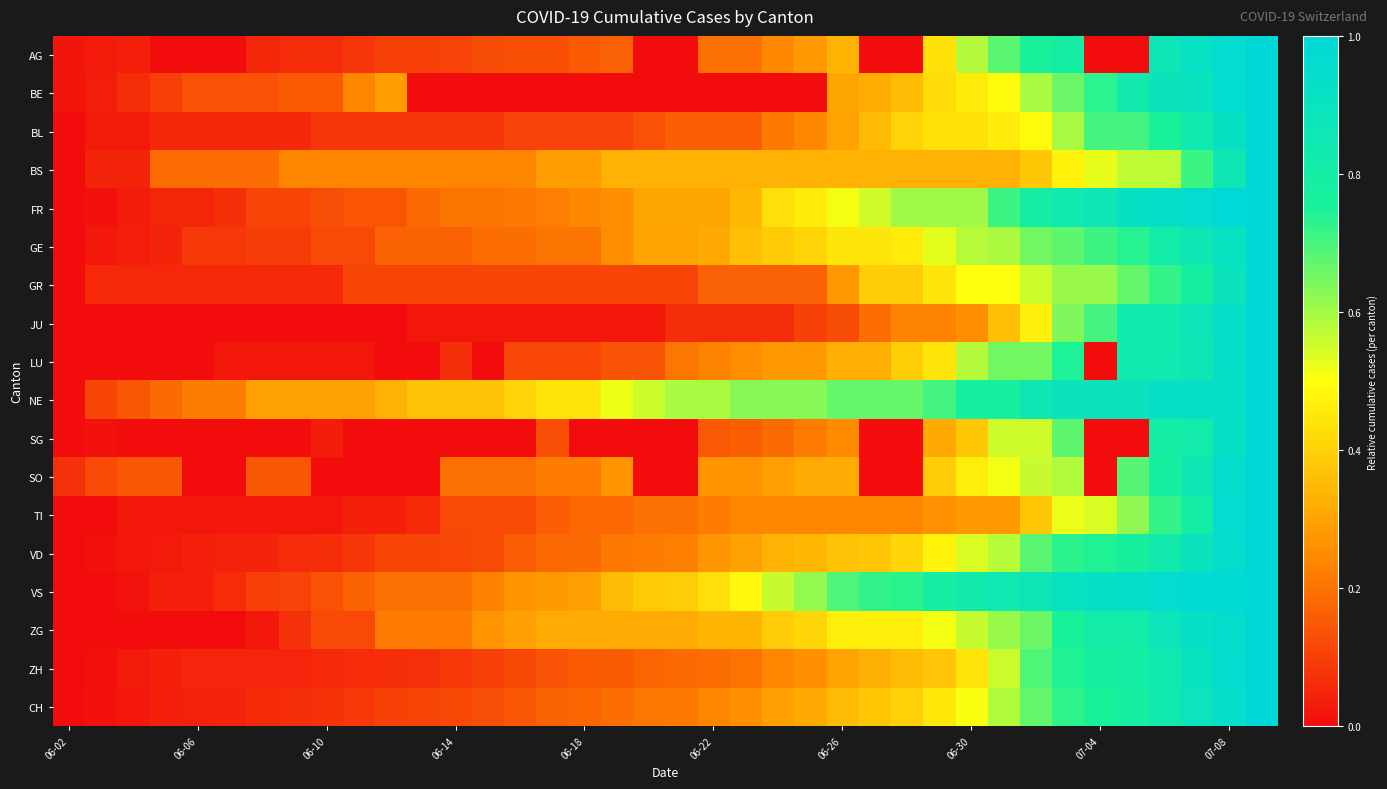

How many data points does each series have?

38